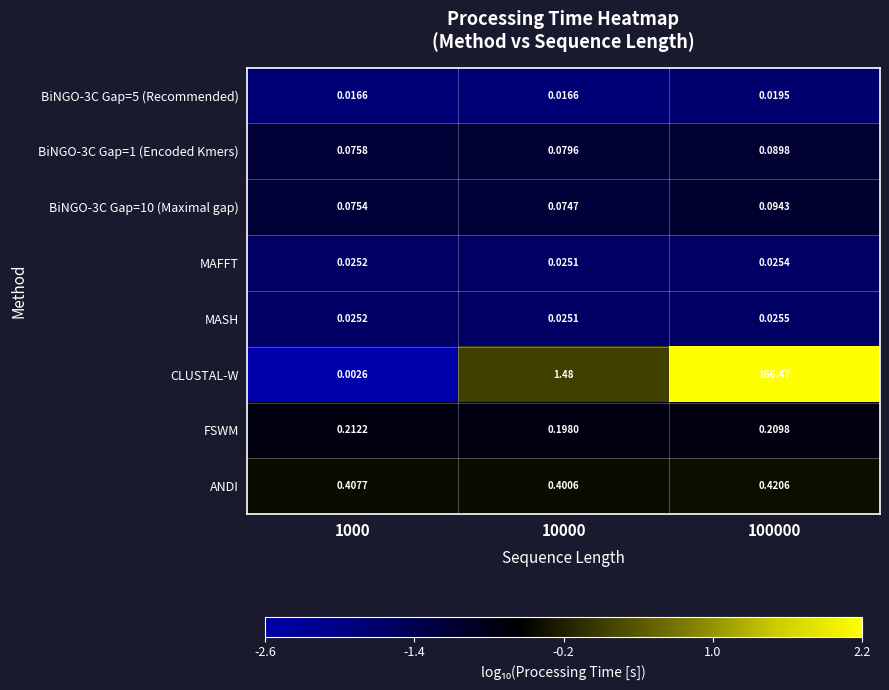

Which series has the largest range (max minus min)?

CLUSTAL-W